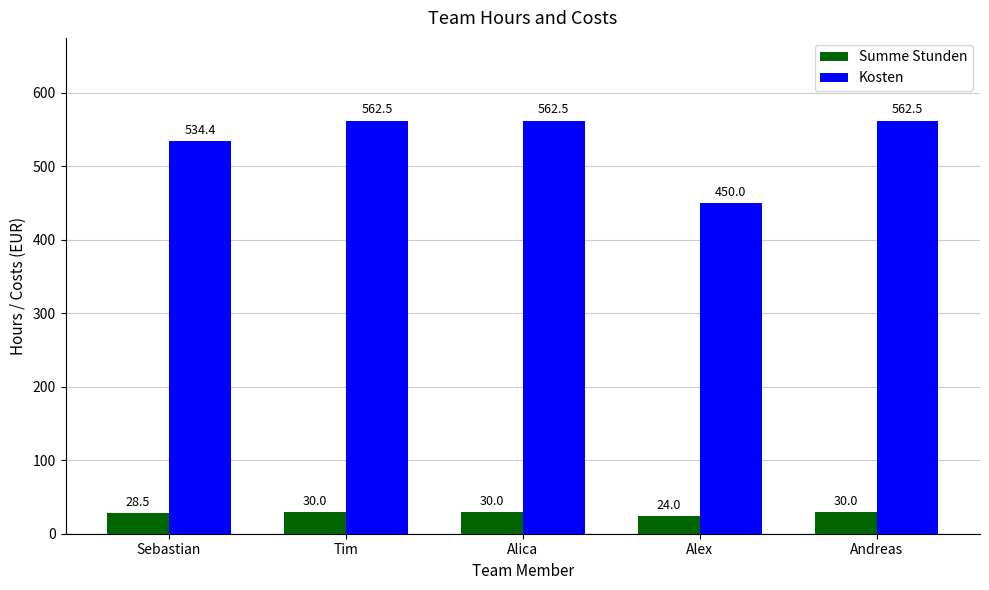

What is the sum of the Summe Stunden values at Alica and Alex?

54.0